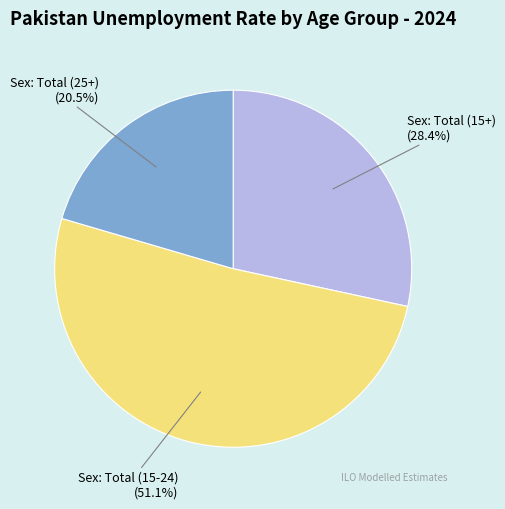

Rank the categories by value from lowest to highest.

Sex: Total (25+), Sex: Total (15+), Sex: Total (15-24)